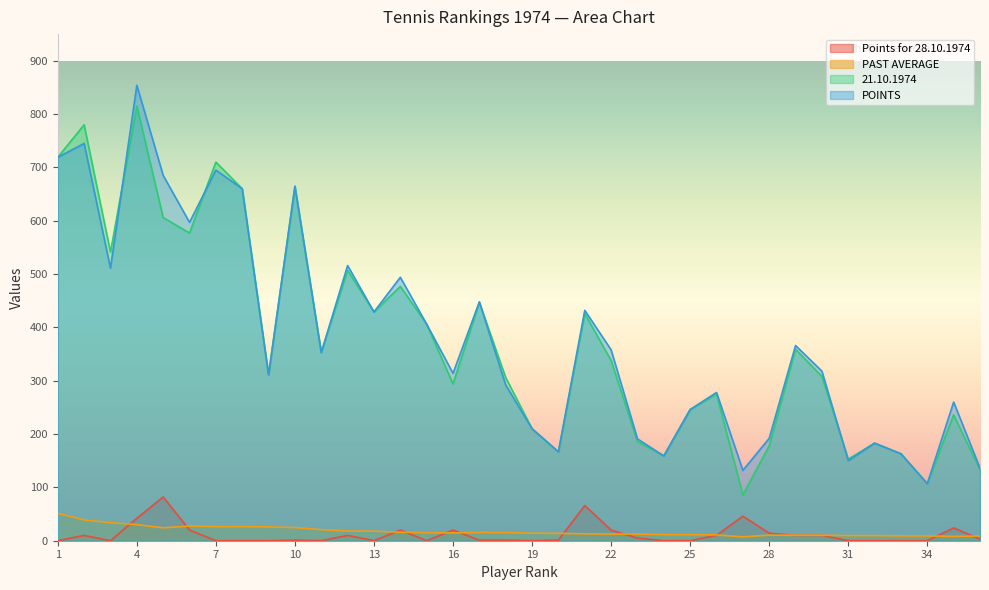

In Points for 28.10.1974, how many points are higher than both neighbors (excluding endpoints)?

9